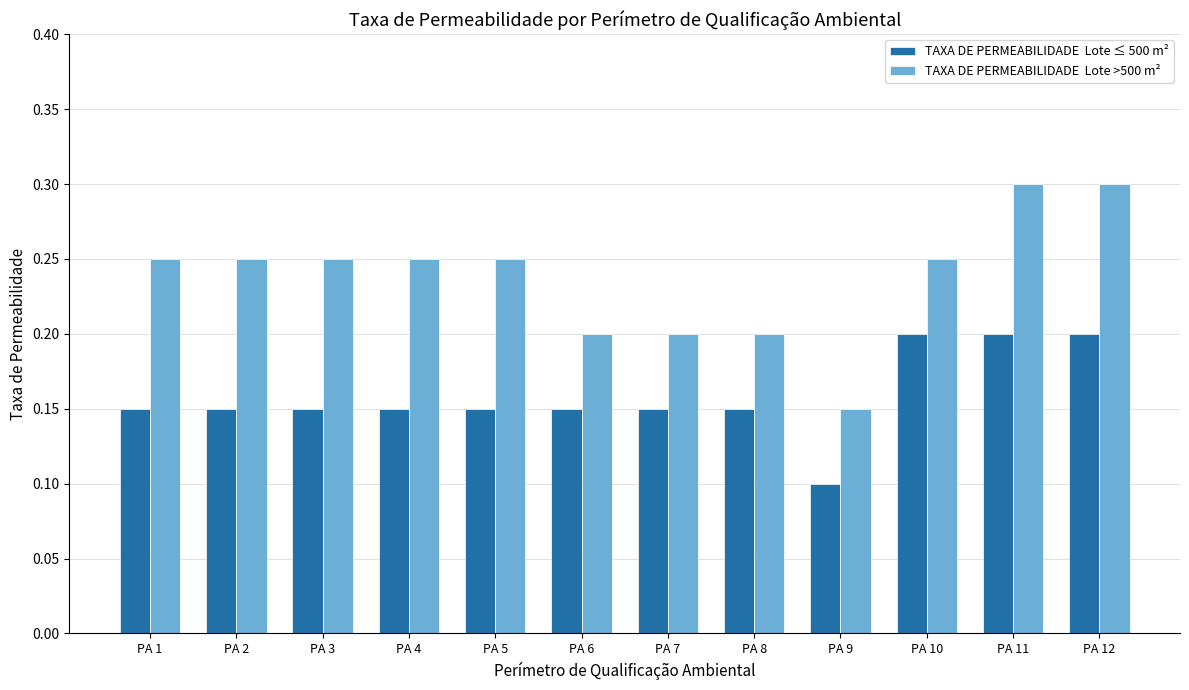

What is the maximum value shown in the chart?

0.3